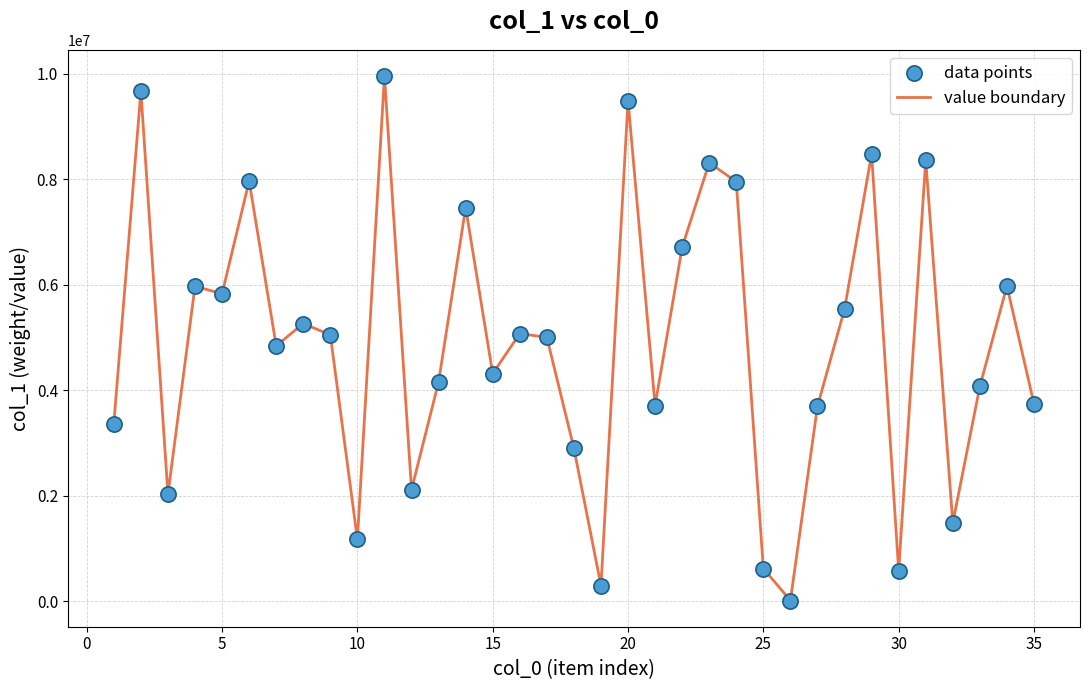

What is the maximum value shown in the chart?

9959077